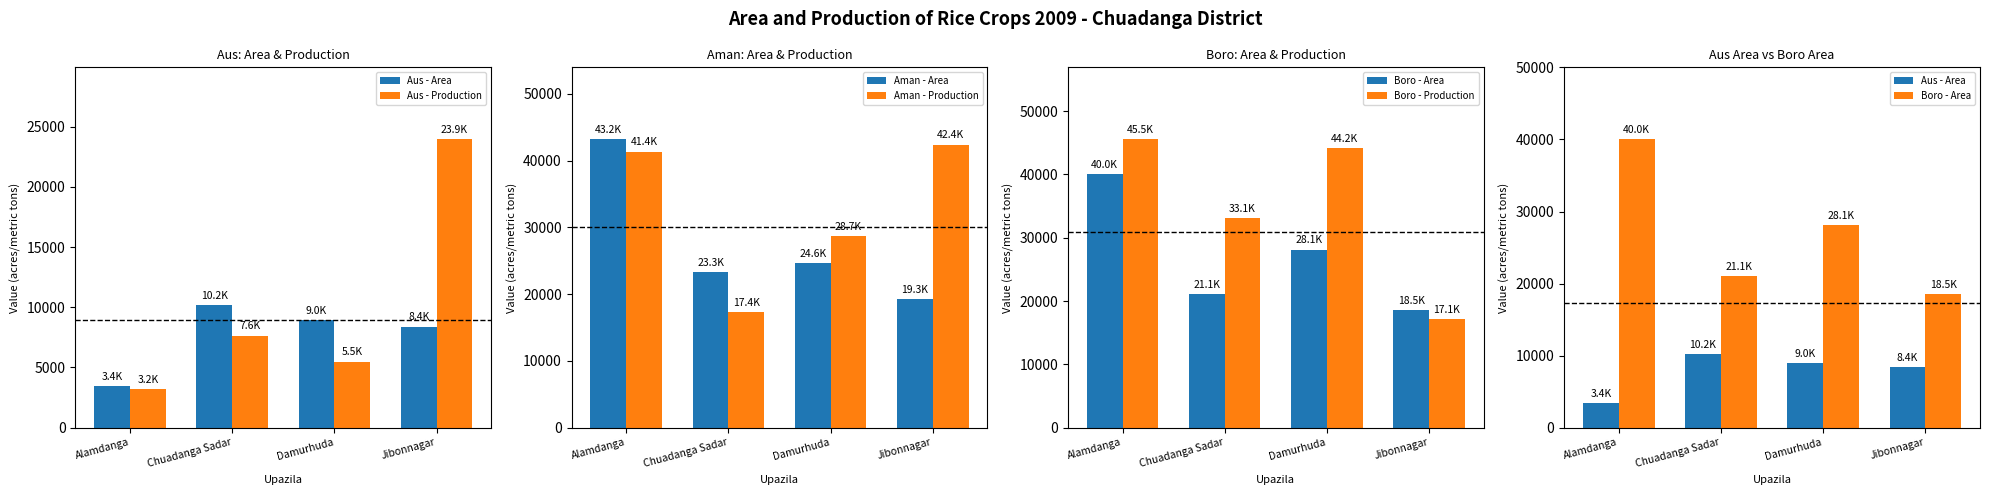

Which series has the widest spread of values?

Boro - Production